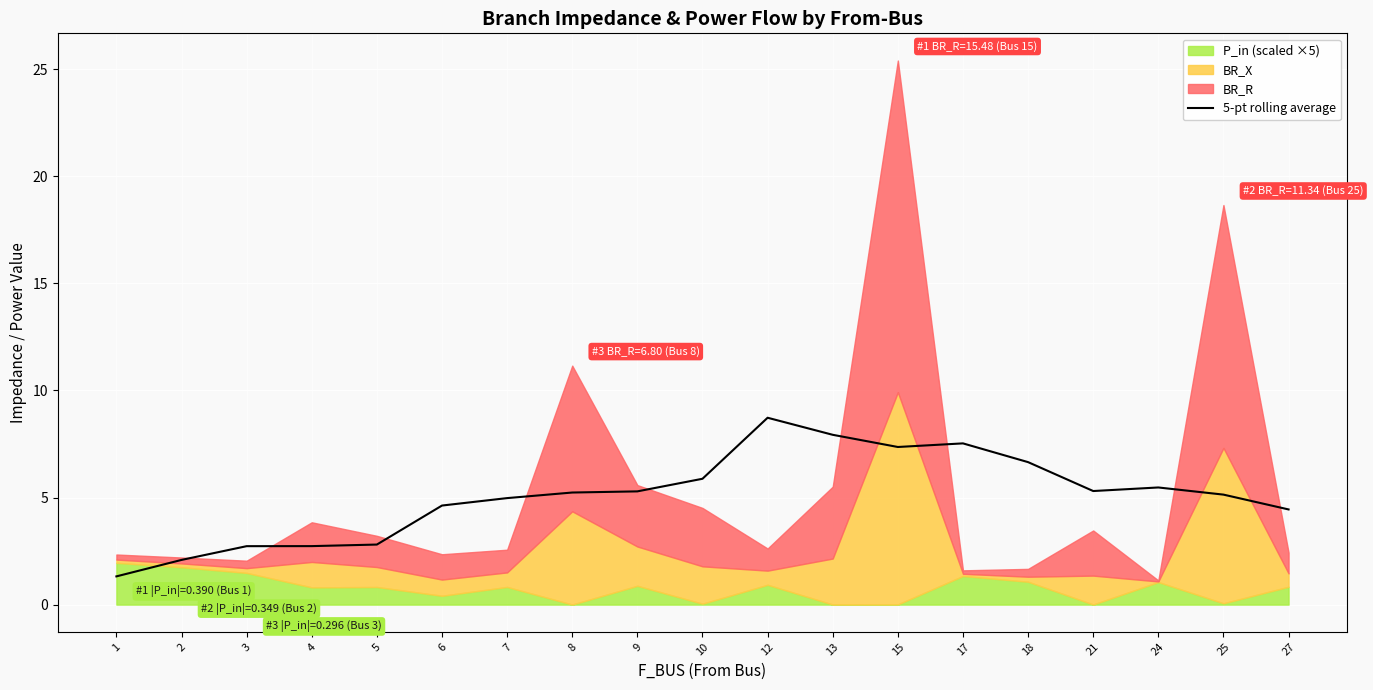

Count the number of categories in the chart.

19